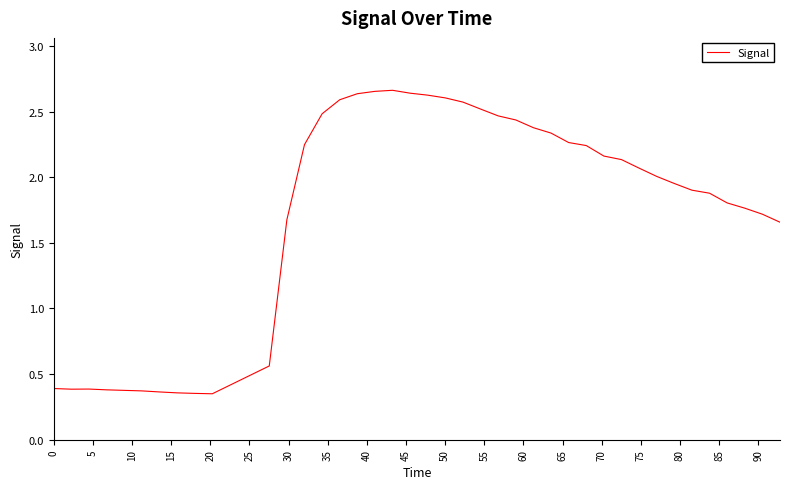

Does the chart display data point markers on the line(s)?

No